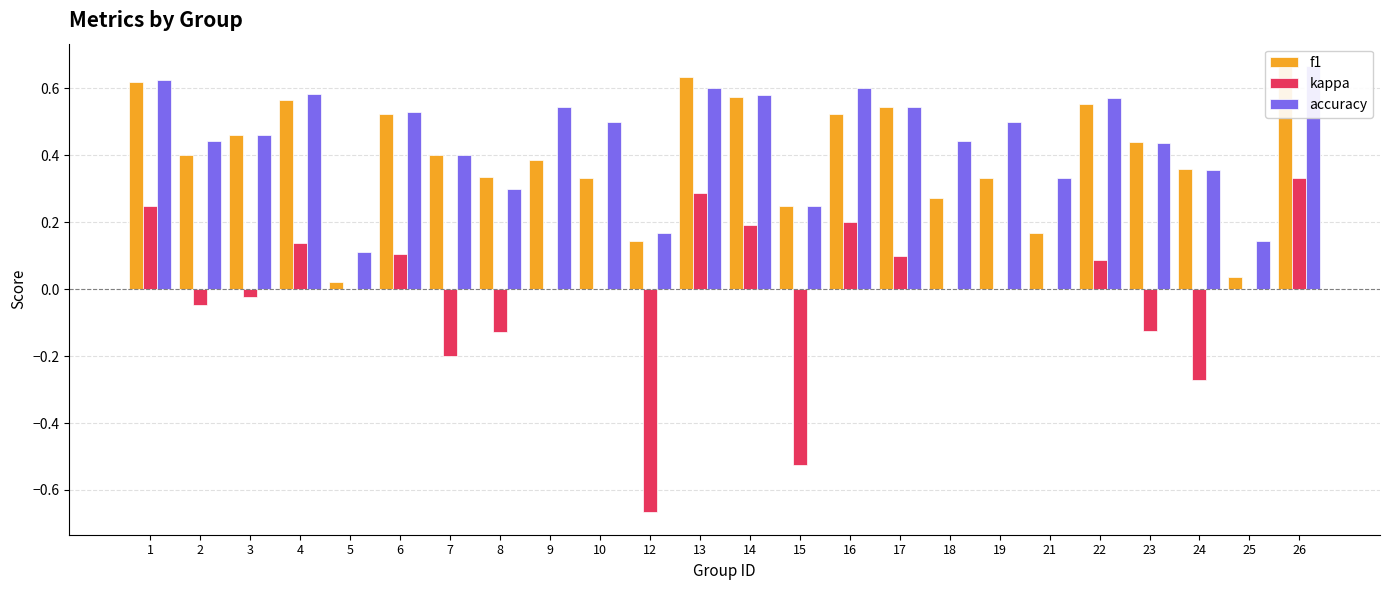

What is the smallest value displayed?

-0.7